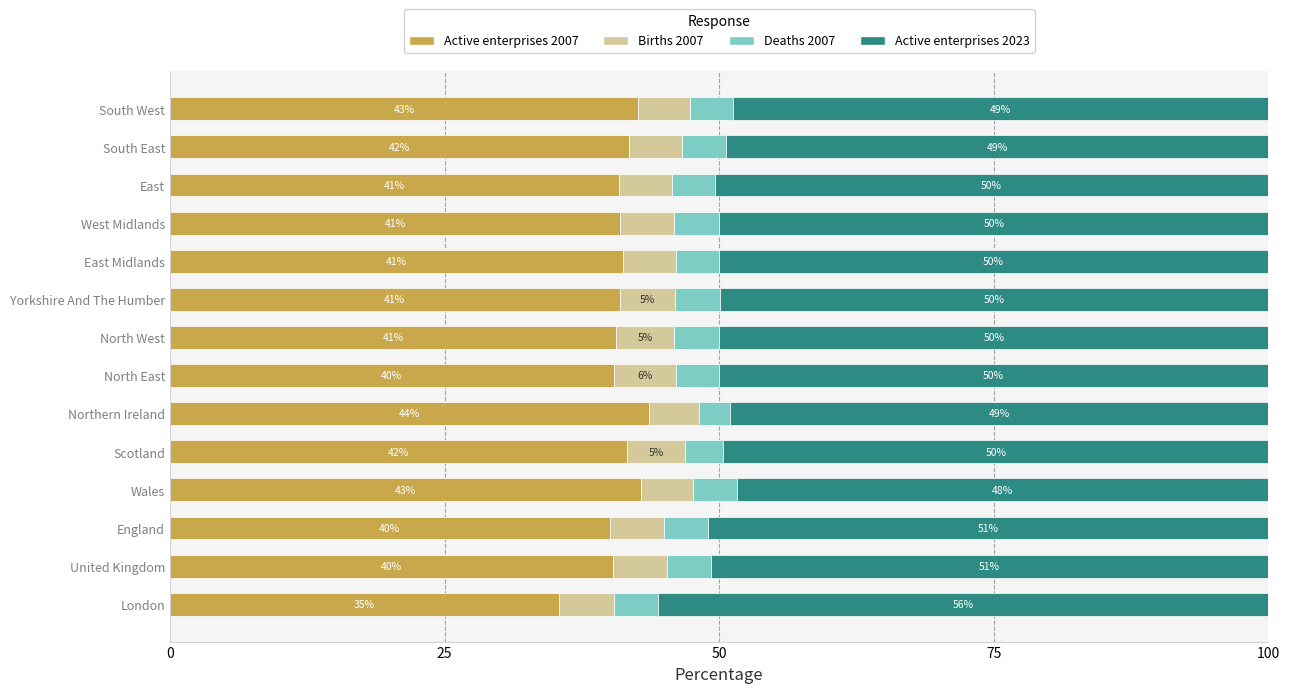

The value of Active enterprises 2007 at South East is 41.8. True or false?

True